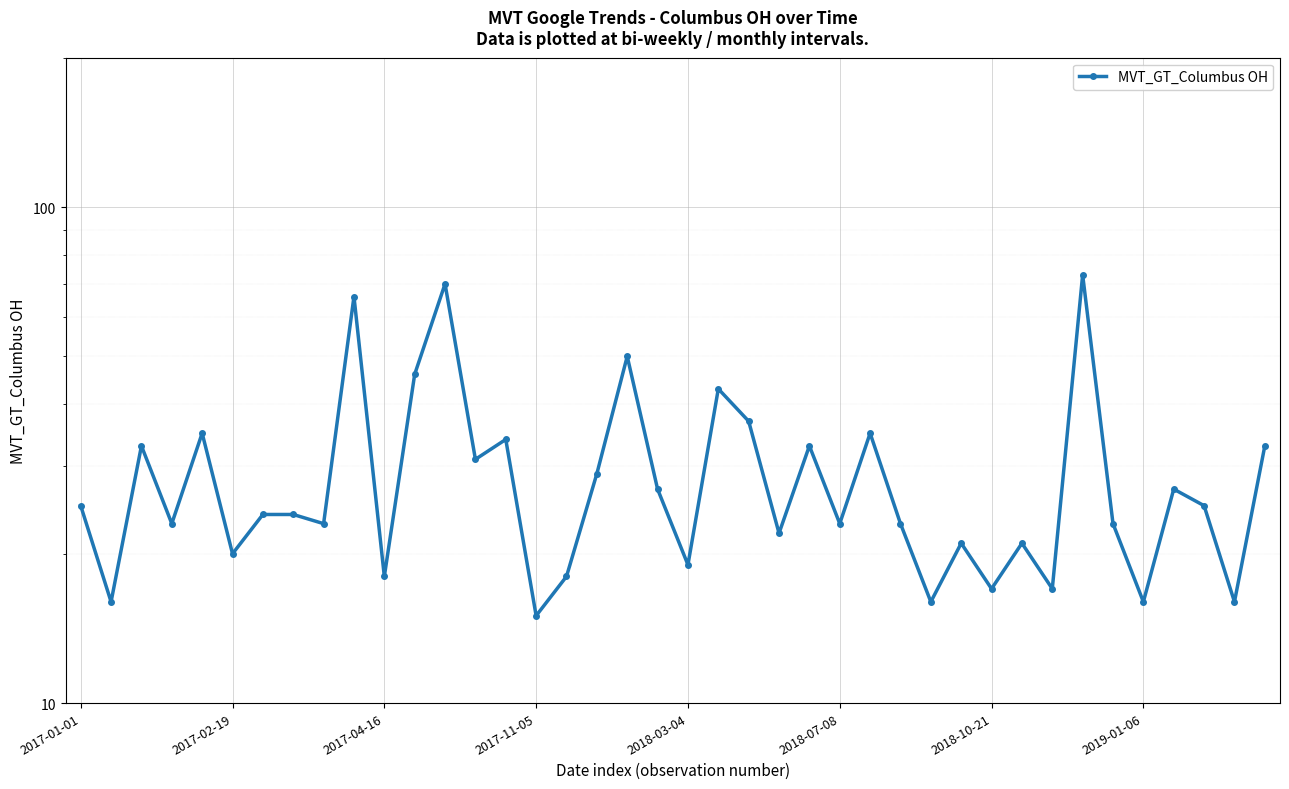

What is the minimum value shown in the chart?

15